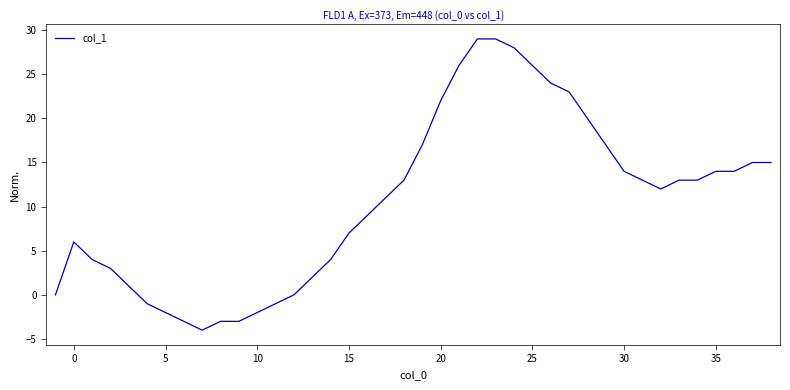

What is the smallest value displayed?

-4